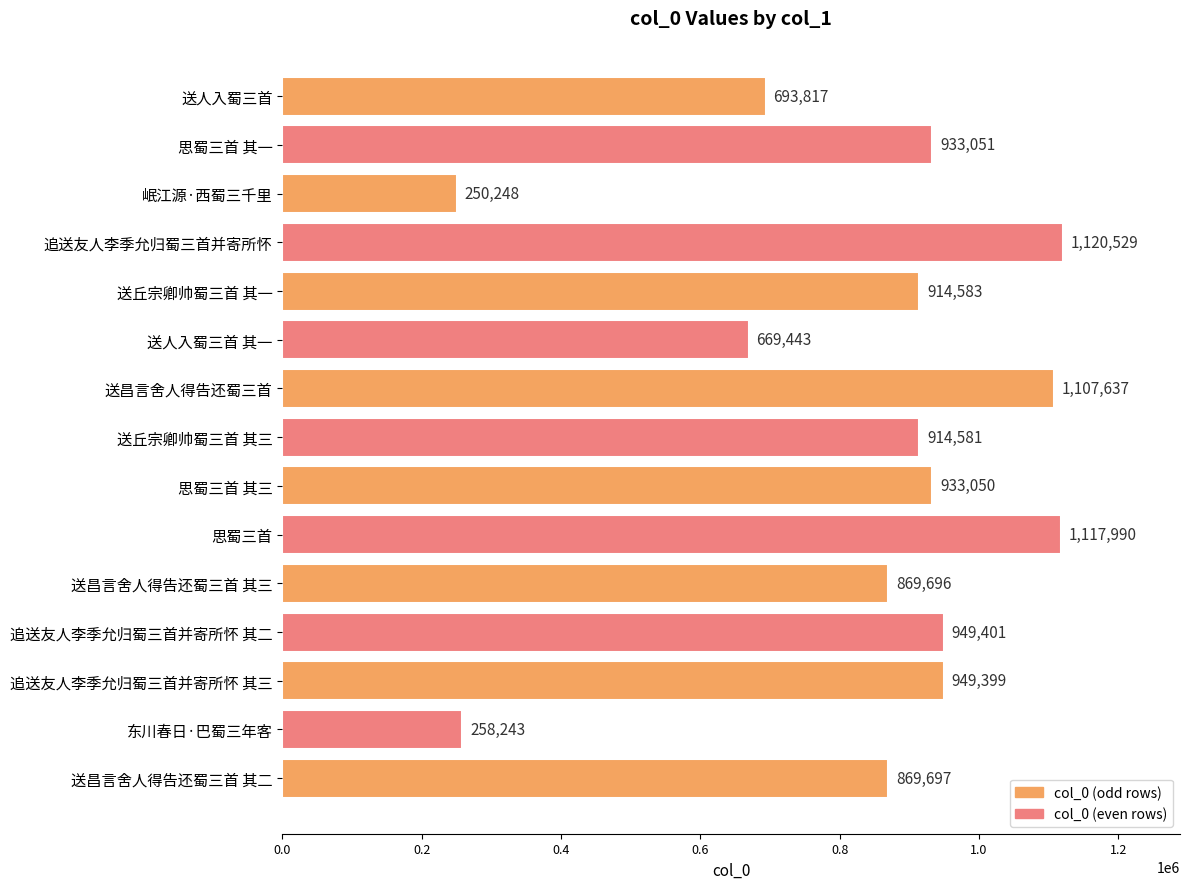

What is the average value?

836758